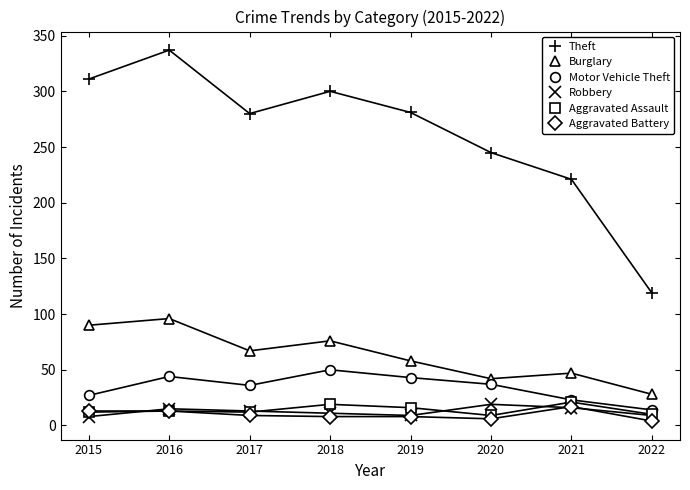

True or false: Theft has a value of 81 at 2018.

False